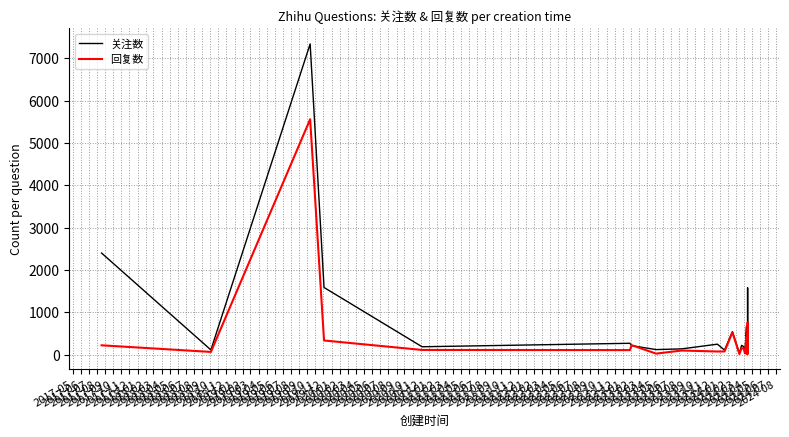

Which series has the largest range (max minus min)?

关注数